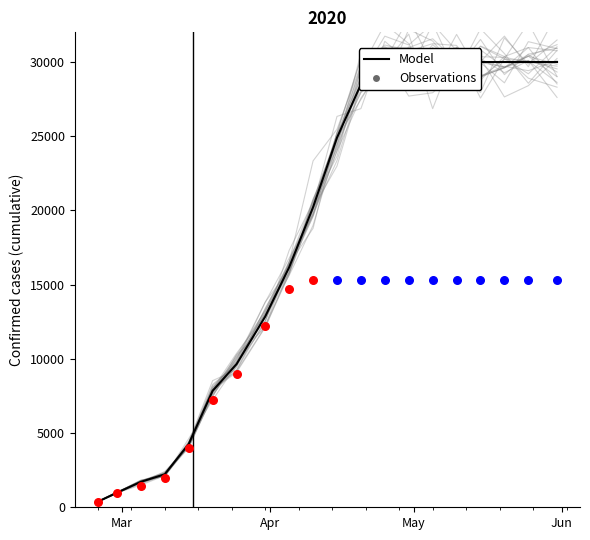

Which has a higher value, 2020-05-10 or 2020-02-29?

2020-05-10